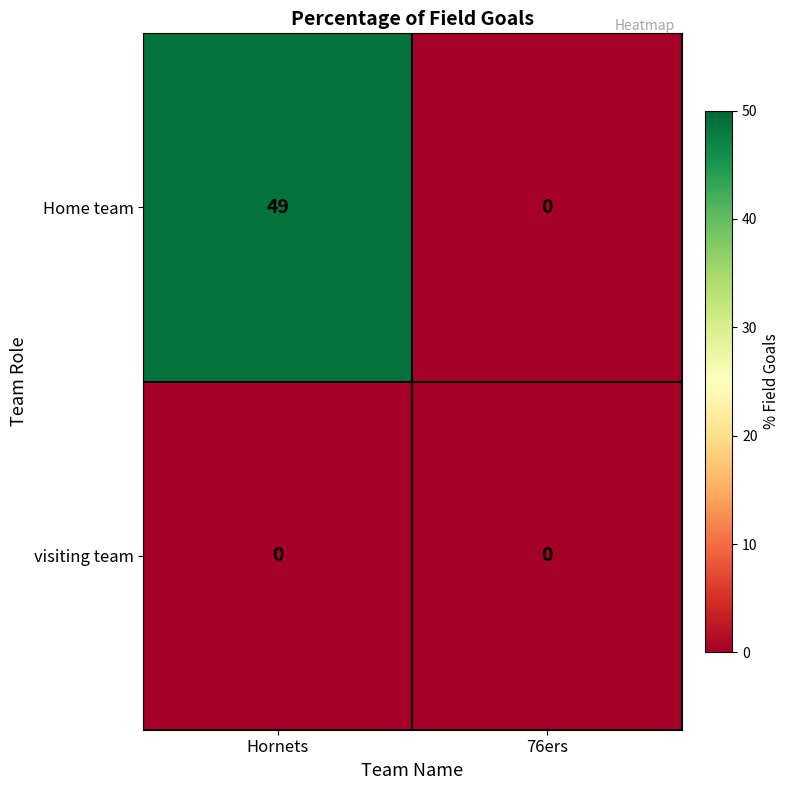

Which series has the largest range (max minus min)?

Home team